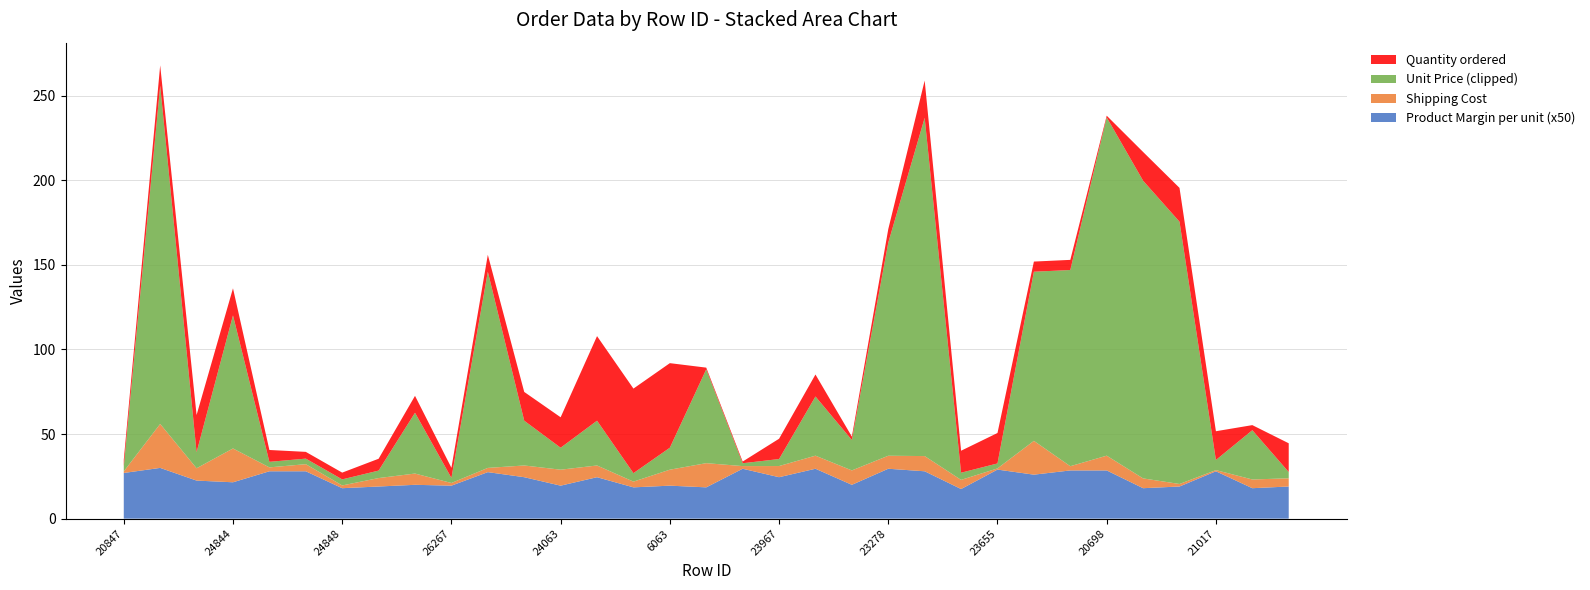

What is the highest value of the Product Margin per unit (x50) series?

30.0